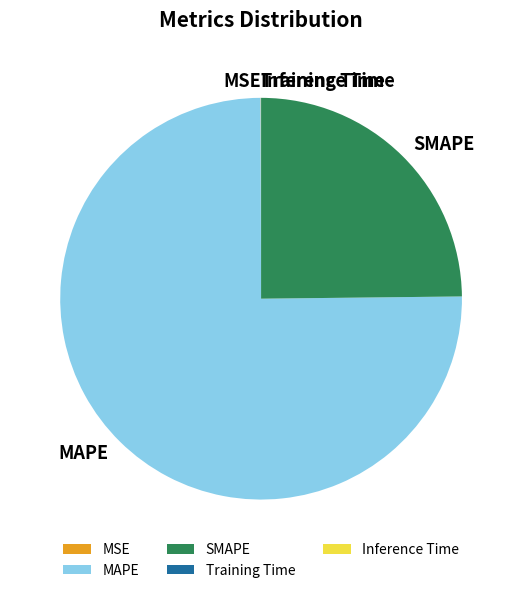

The MAPE slice represents 75% of the pie. True or false?

True